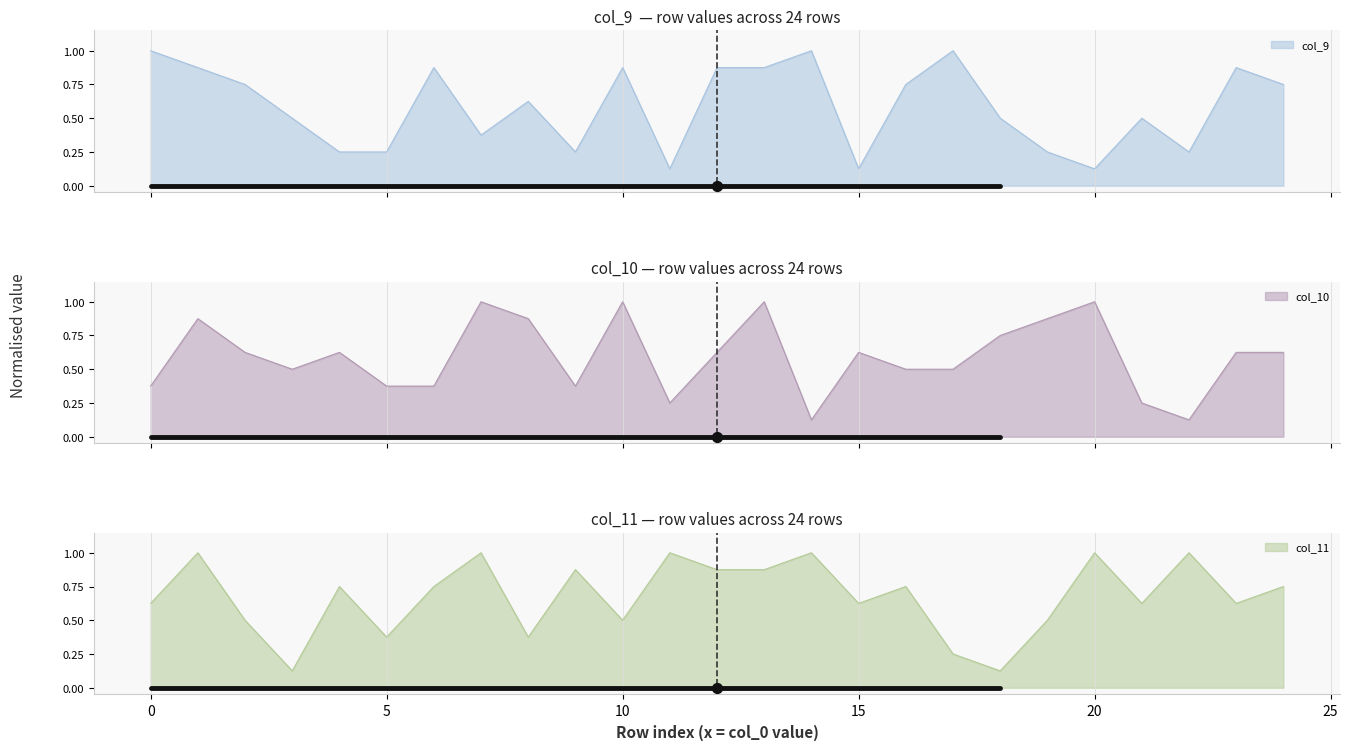

What are all the series names shown in the legend?

col_9, col_10, col_11